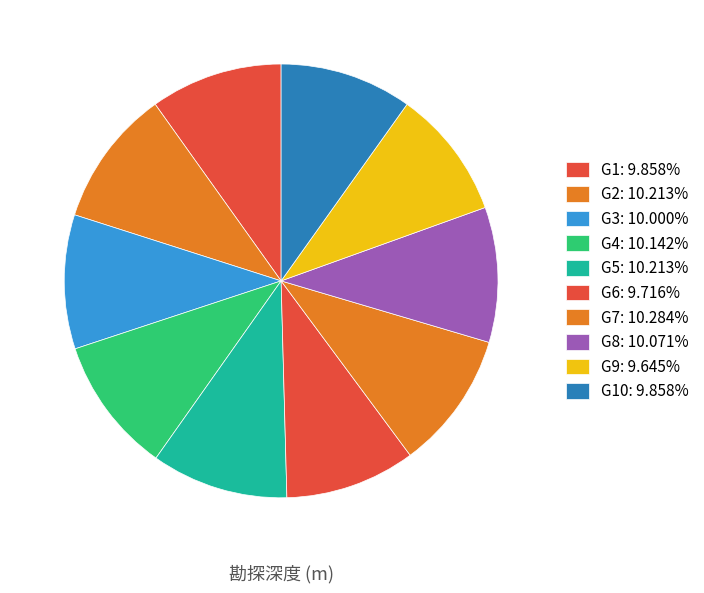

How many slices are in this pie chart?

10